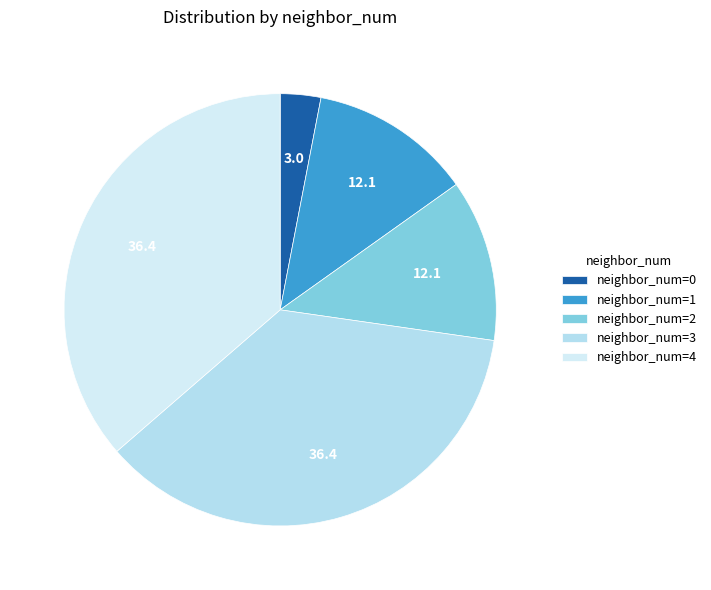

Does any single category account for the majority?

No